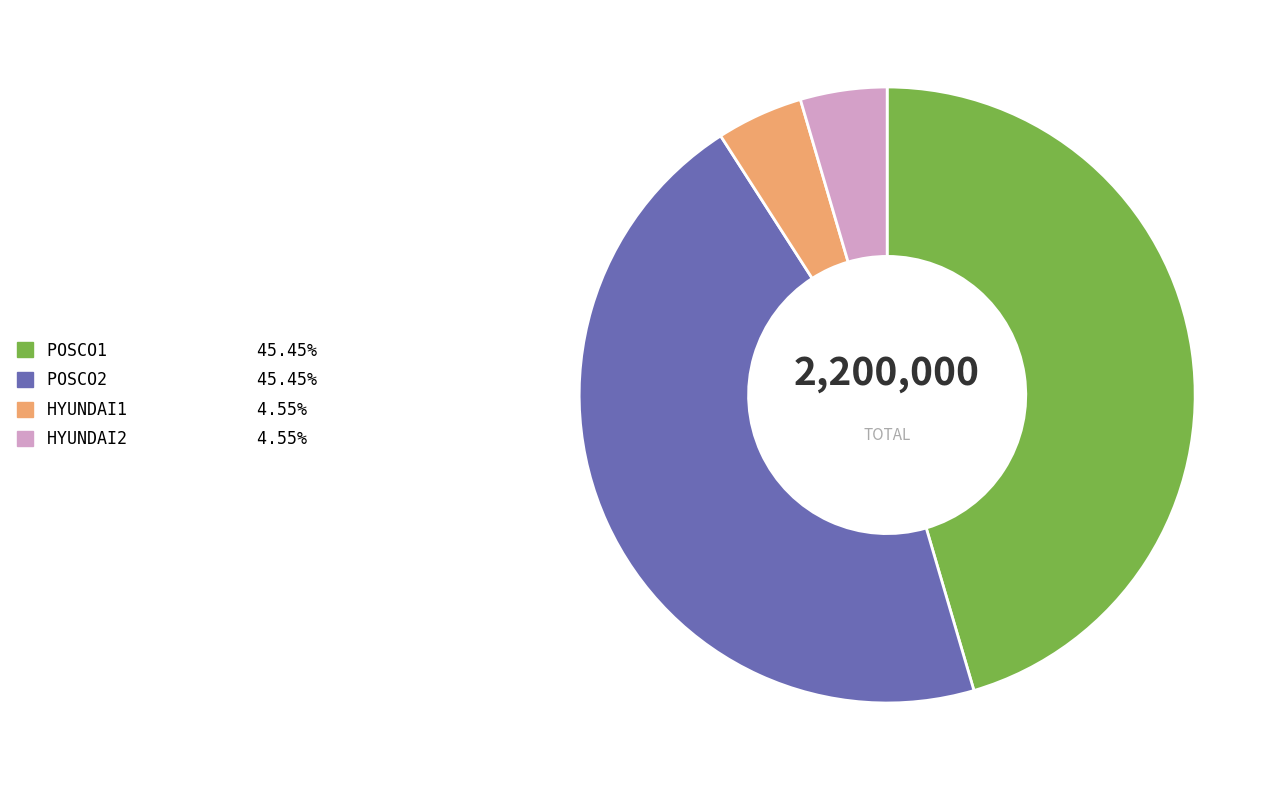

Does POSCO2 account for over 50% of the chart?

No